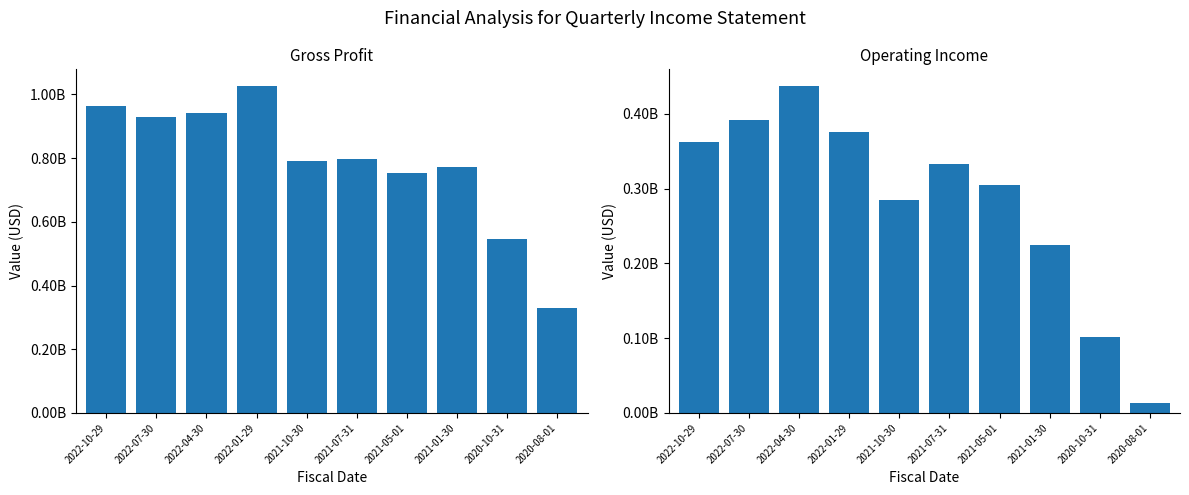

What is the difference between the second highest and second lowest values in the operatingIncome series?

290151000